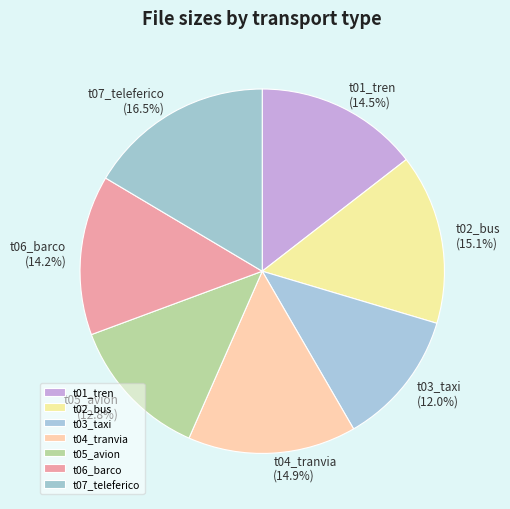

Which slice is the smallest?

t03_taxi